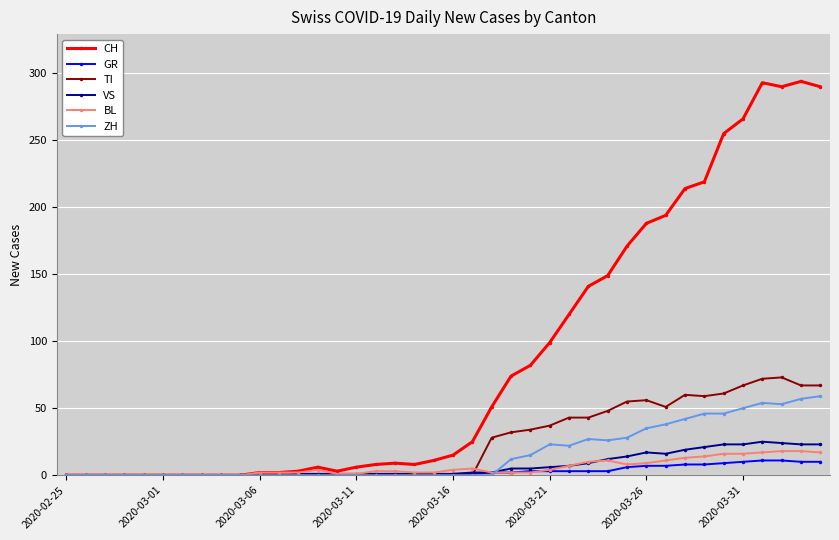

What is the maximum value for ZH?

59